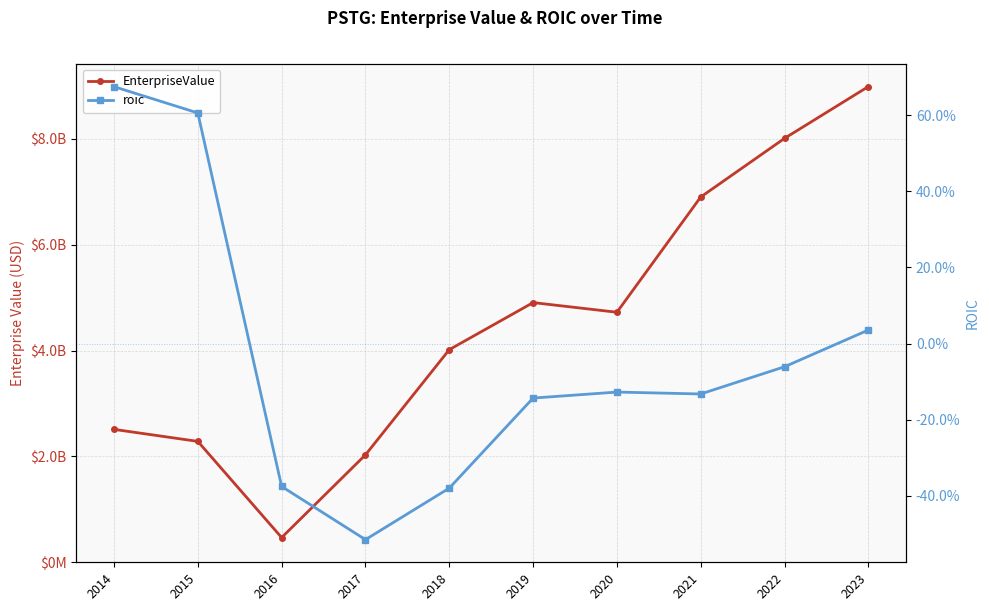

What is the lowest value of the EnterpriseValue series?

467238000.0